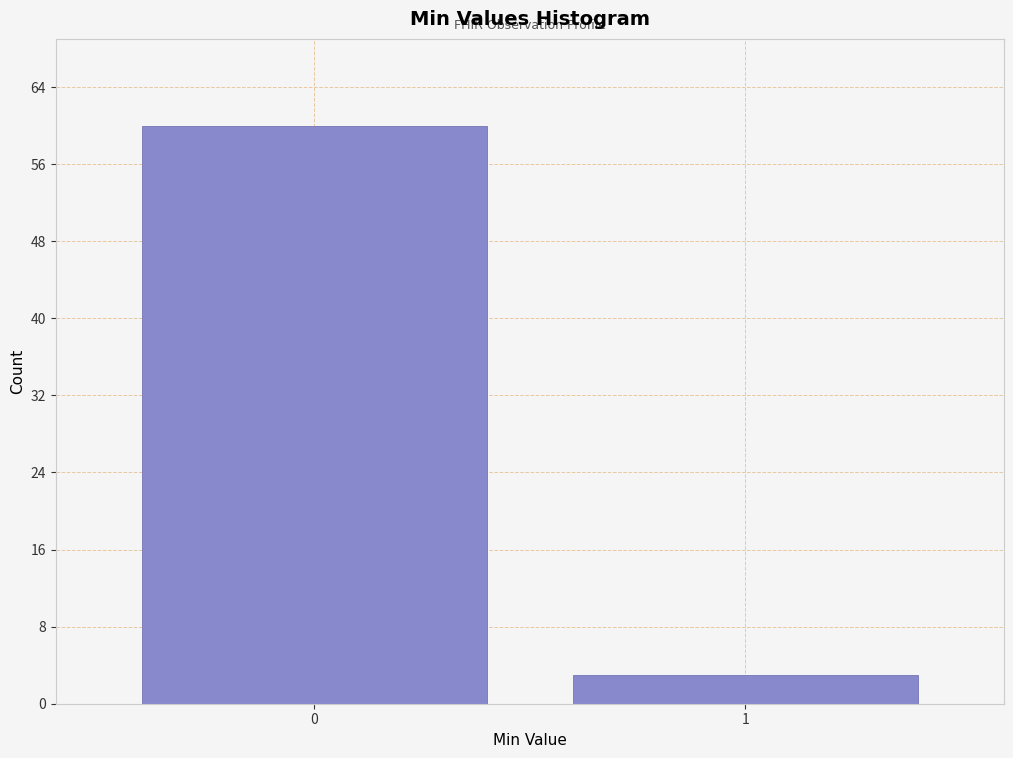

Reading left to right, what are all the values shown in this chart?

0=60	1=3